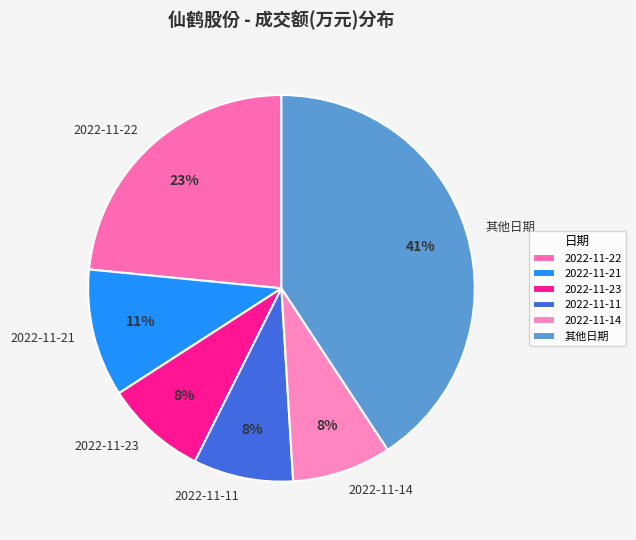

Combined, do 2022-11-22 and 其他日期 account for over 50%?

Yes